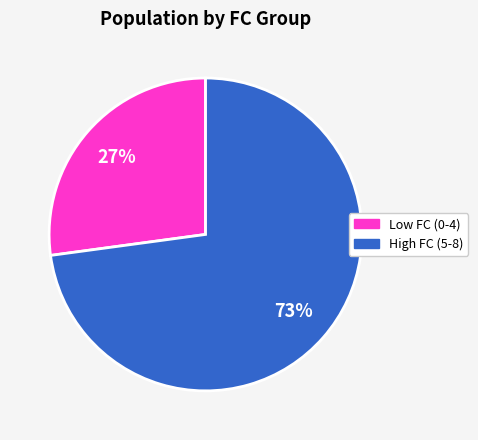

Does any single category account for the majority?

Yes